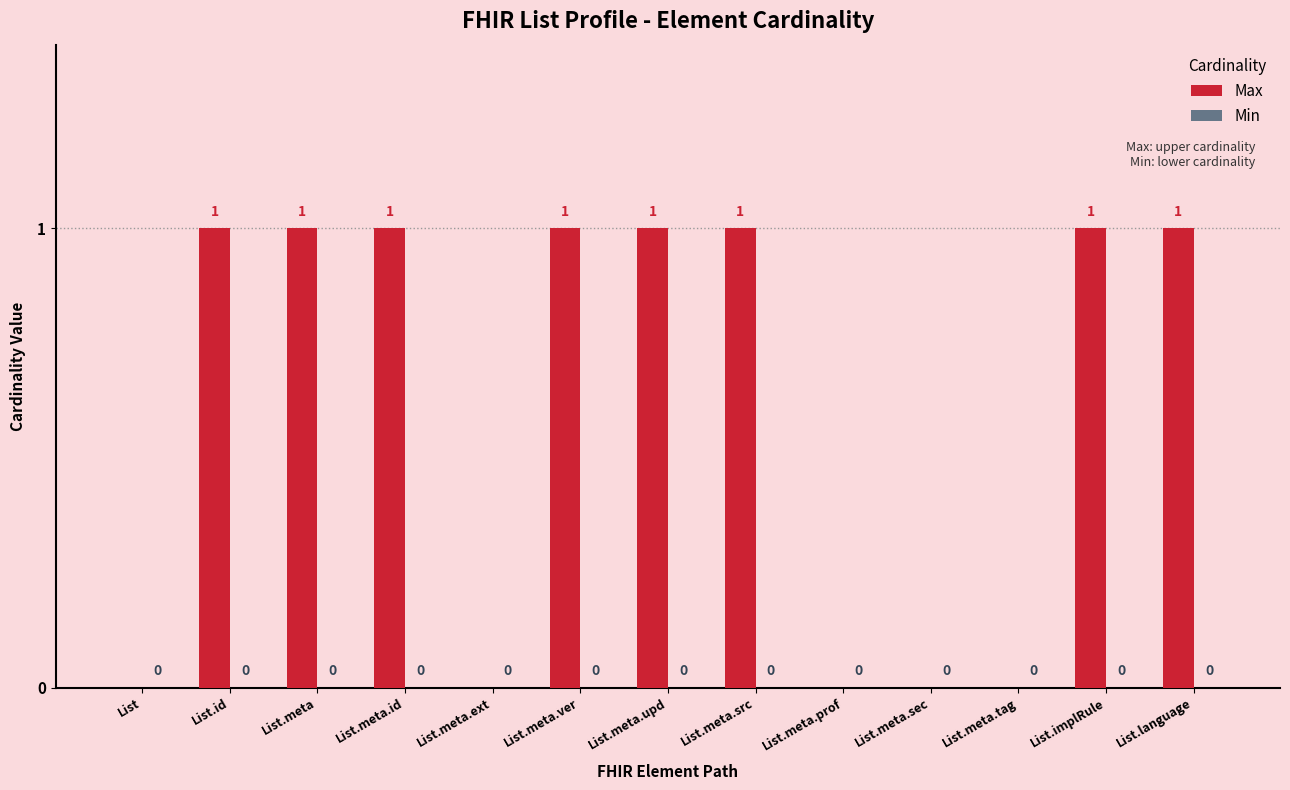

What is the sum of all values?

8